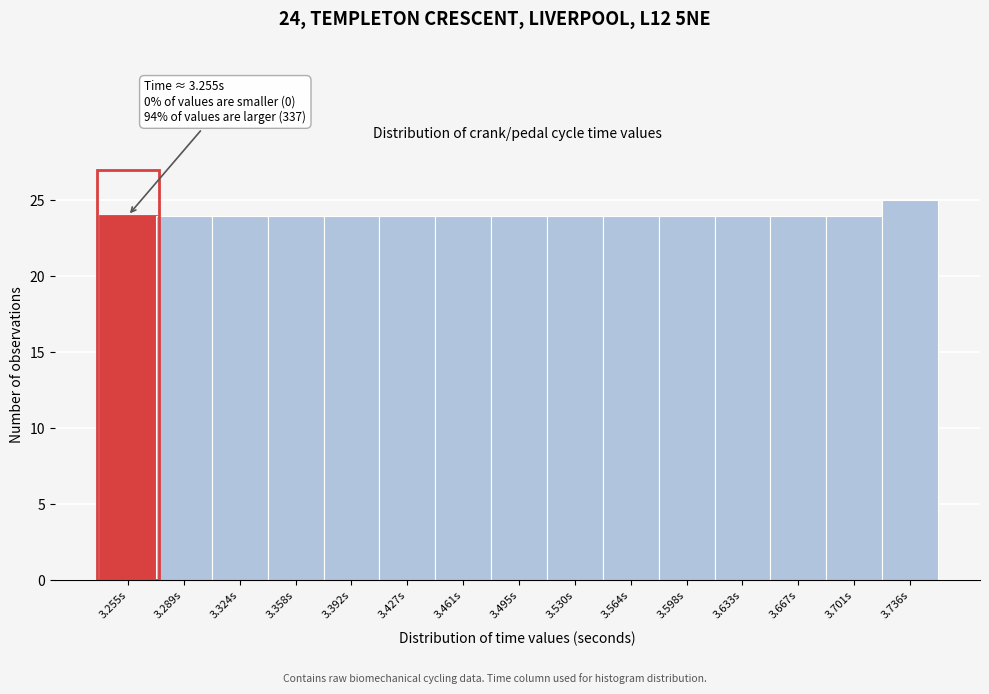

Reading left to right, what are all the values shown in this chart?

3.255s=24	3.289s=24	3.324s=24	3.358s=24	3.392s=24	3.427s=24	3.461s=24	3.495s=24	3.530s=24	3.564s=24	3.598s=24	3.633s=24	3.667s=24	3.701s=24	3.736s=25